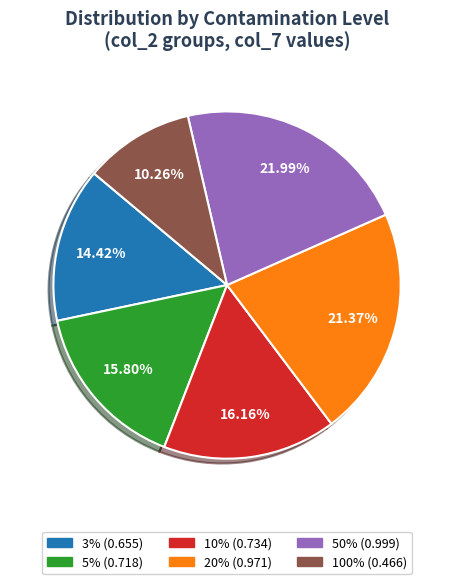

Do 50% and 5% together represent more than half of the pie?

No